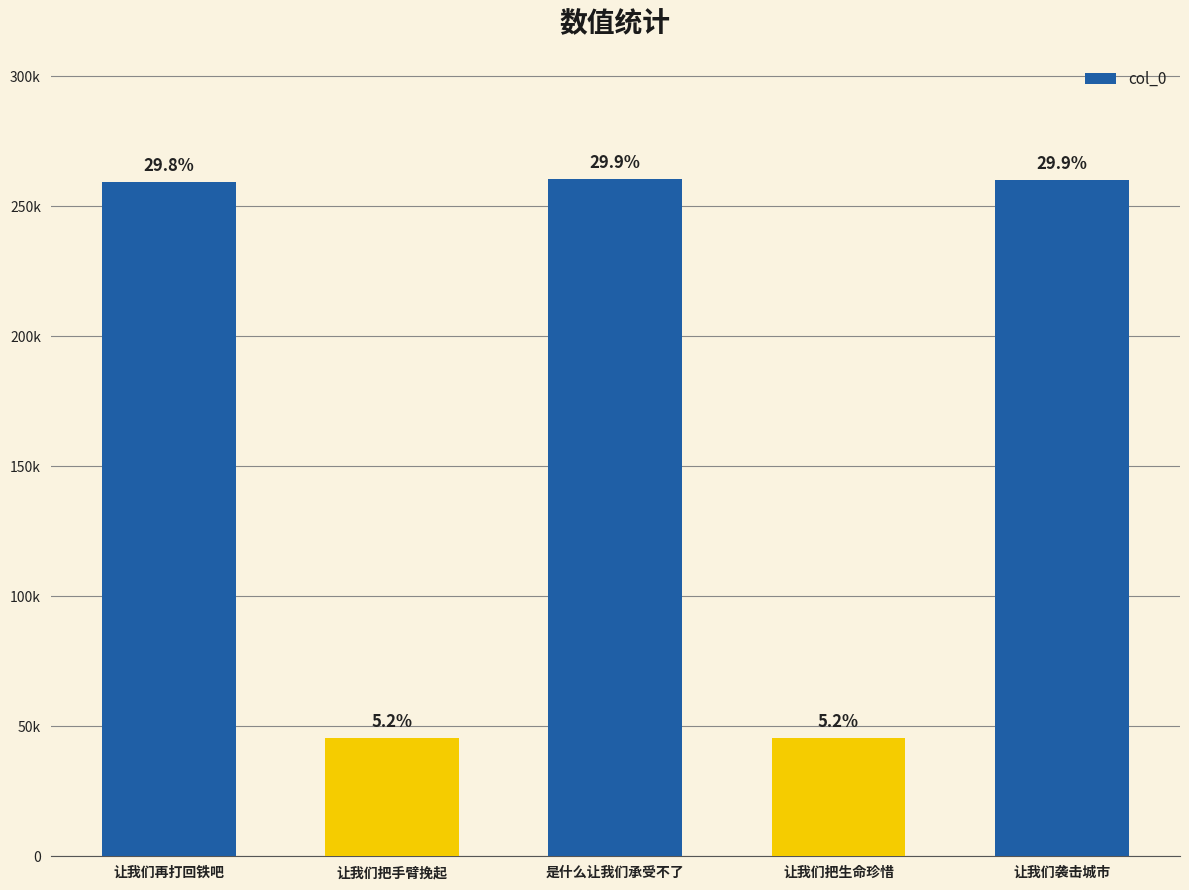

What is the change in value from 是什么让我们承受不了 to 让我们袭击城市?

-484